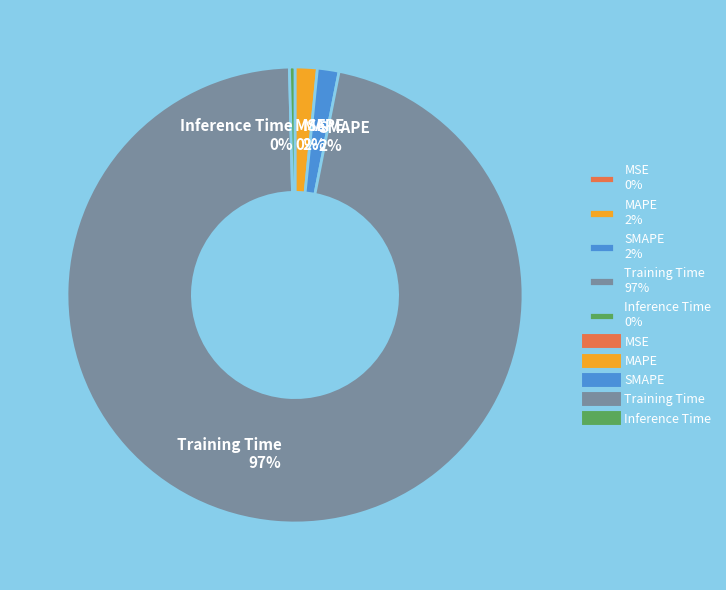

Does any single category account for the majority?

Yes